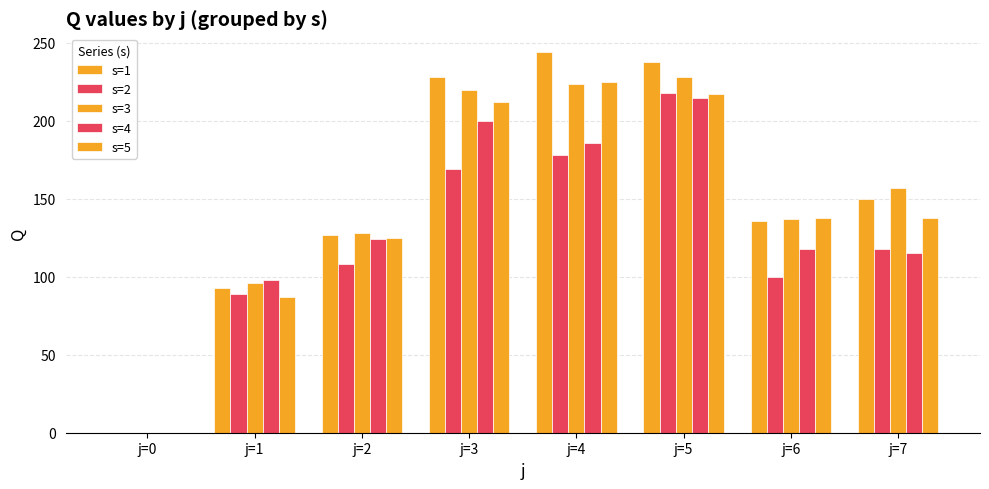

How many values in s=4 are above zero?

7